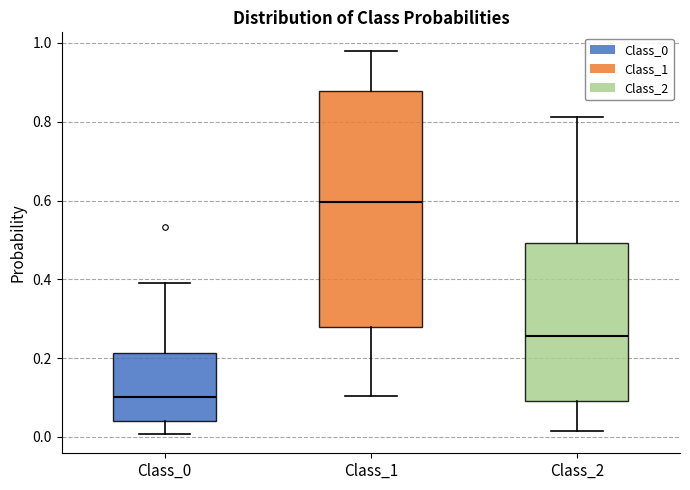

Which box's median line is the lowest?

Class_0